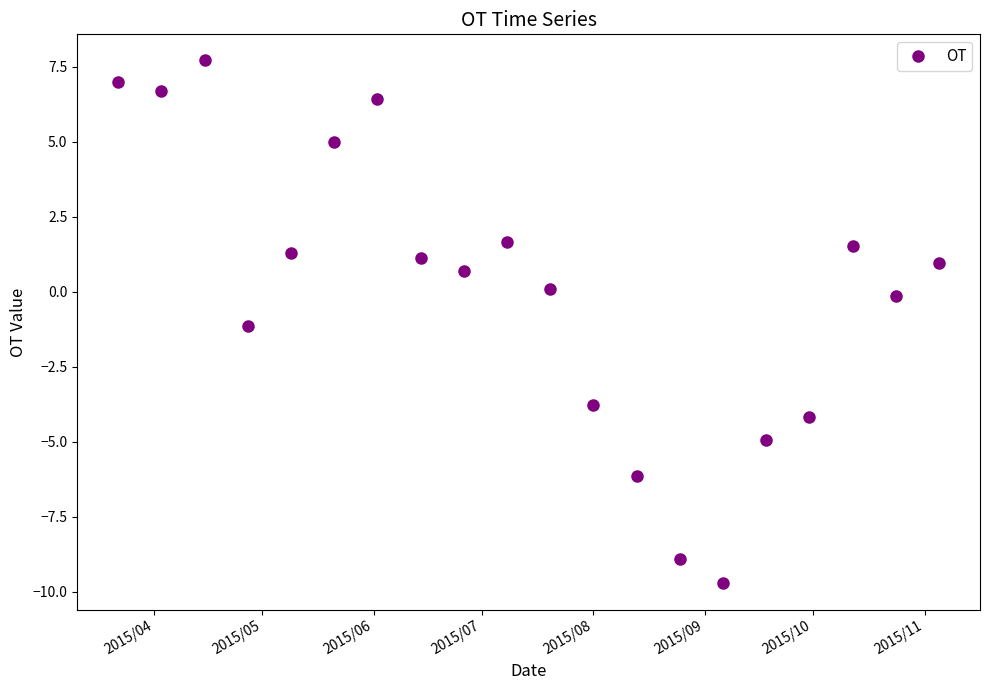

True or false: the data has more than 0 interior local peaks.

True